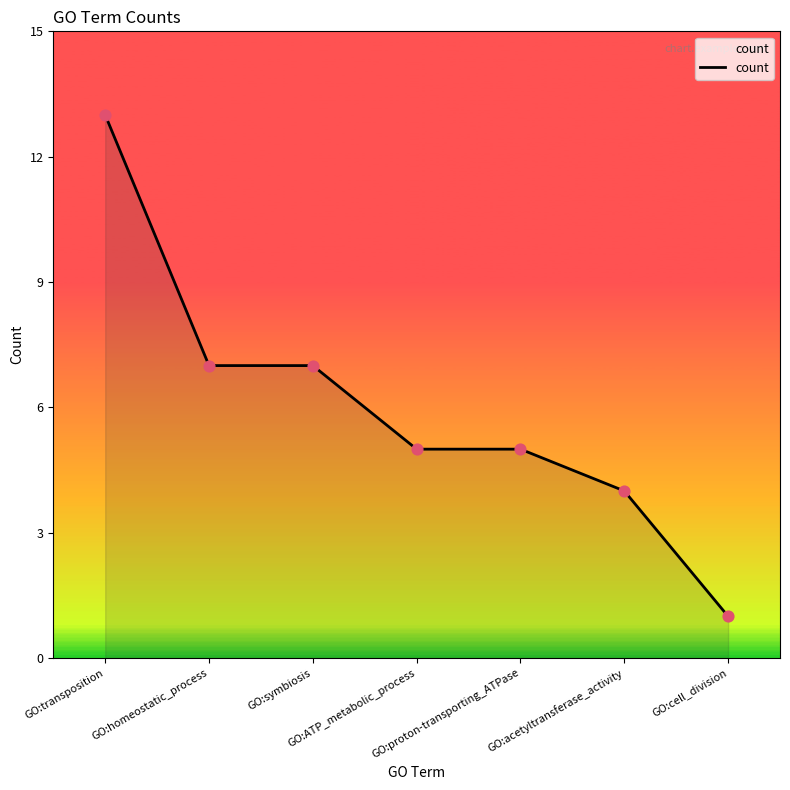

What is the change in value from GO:ATP_metabolic_process to GO:acetyltransferase_activity?

-1